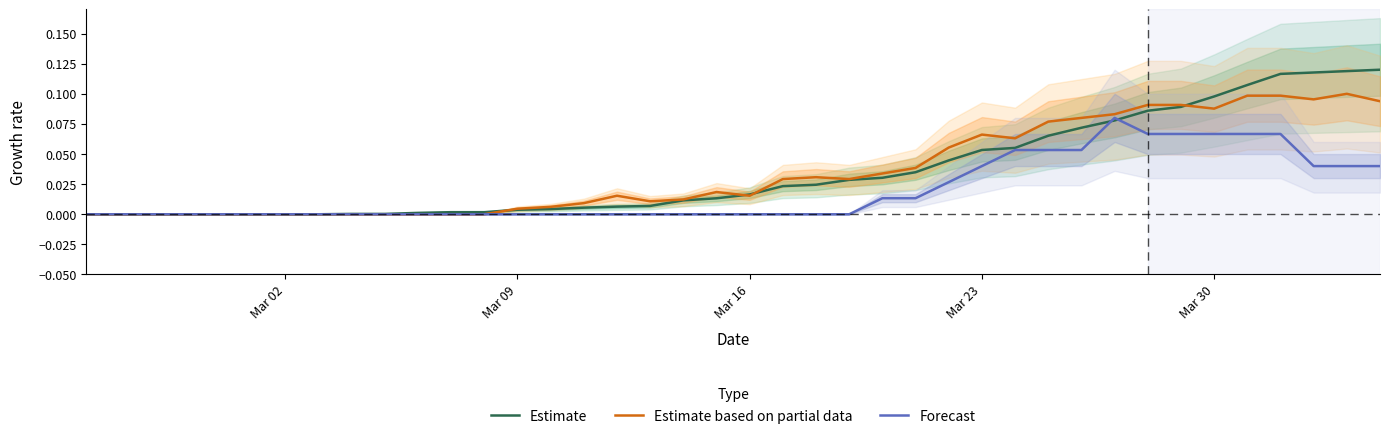

How many values in the Estimate series exceed 0?

32